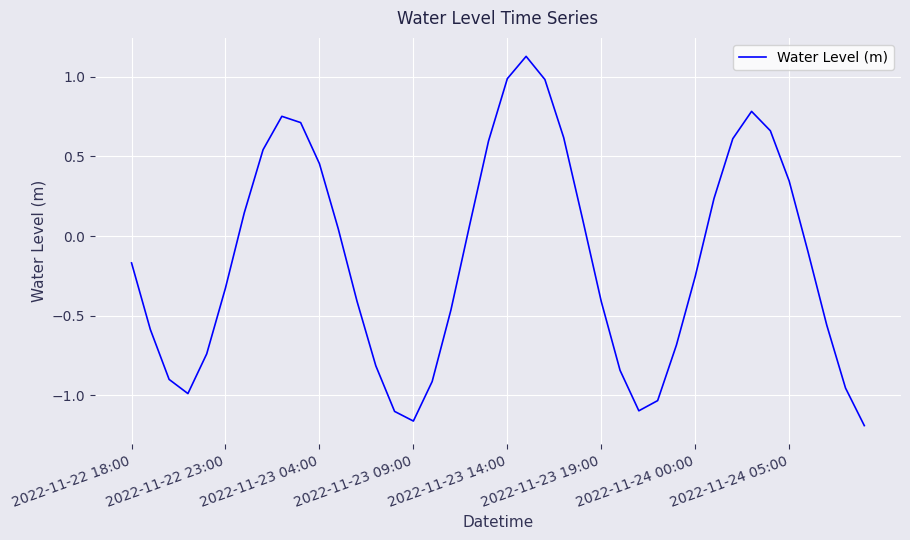

What is the maximum value shown in the chart?

1.1